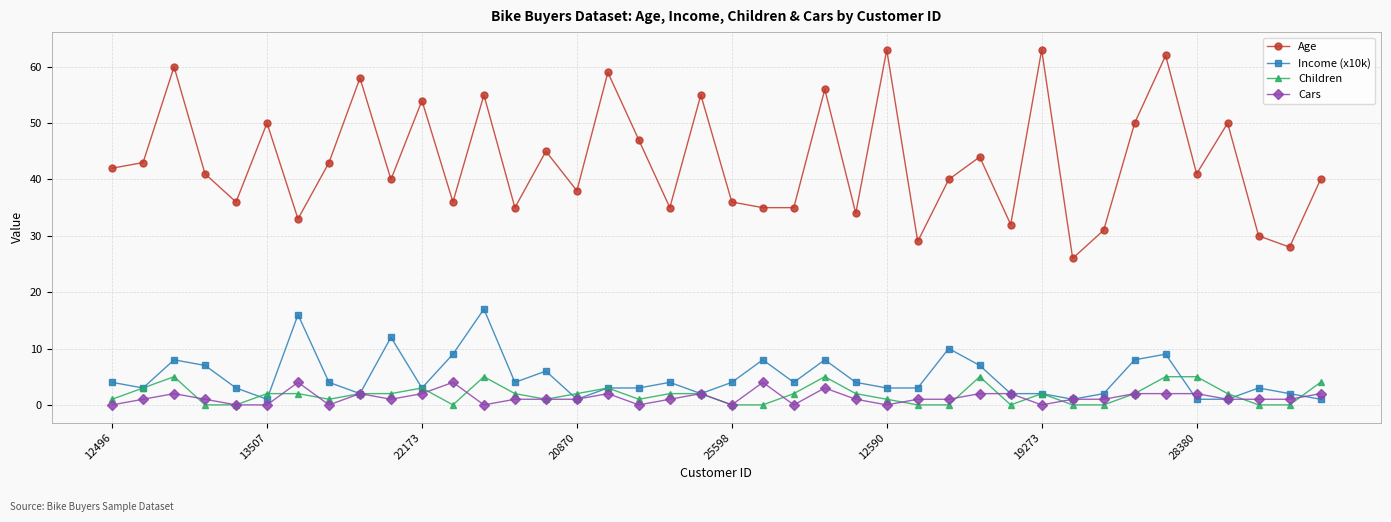

Which series has the widest spread of values?

Age